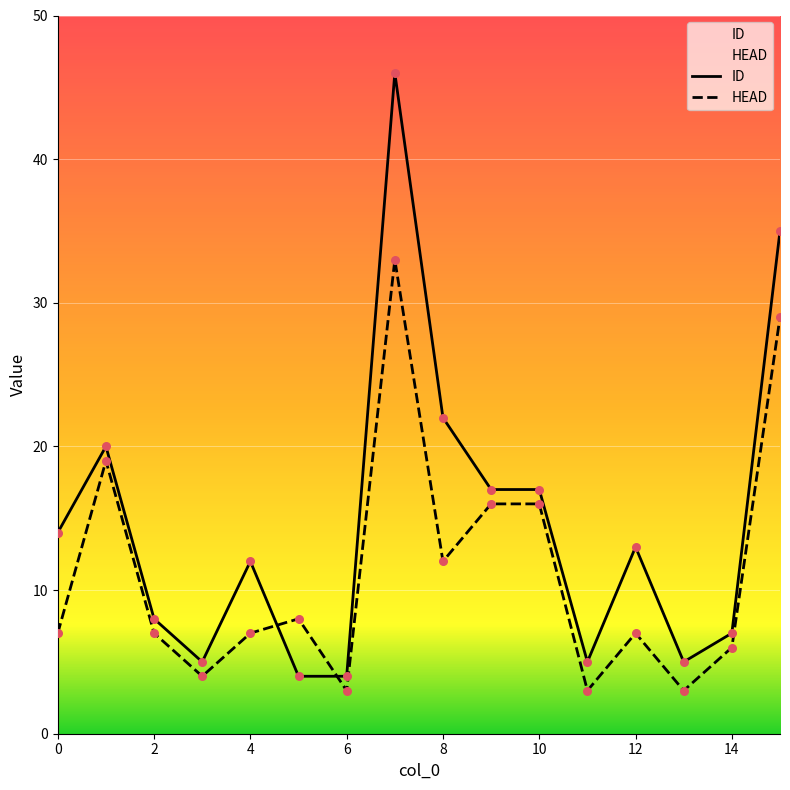

What are all the series names shown in the legend?

ID, HEAD